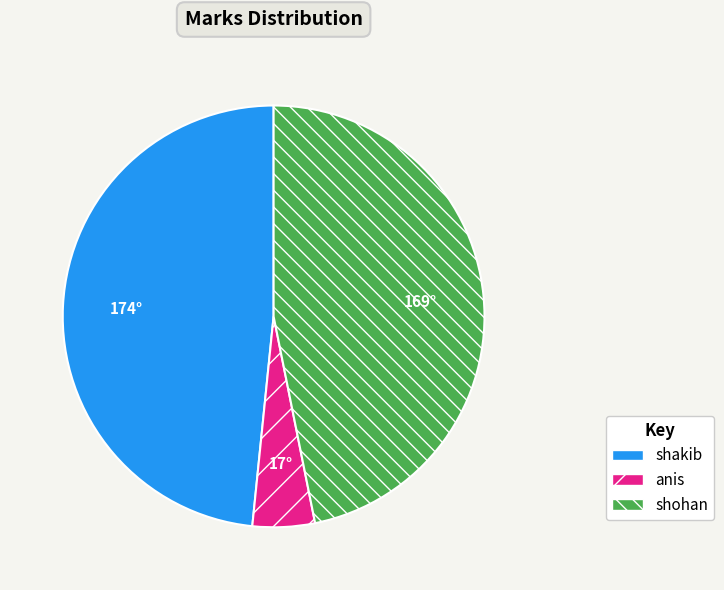

Which category has the smallest portion of the pie?

anis